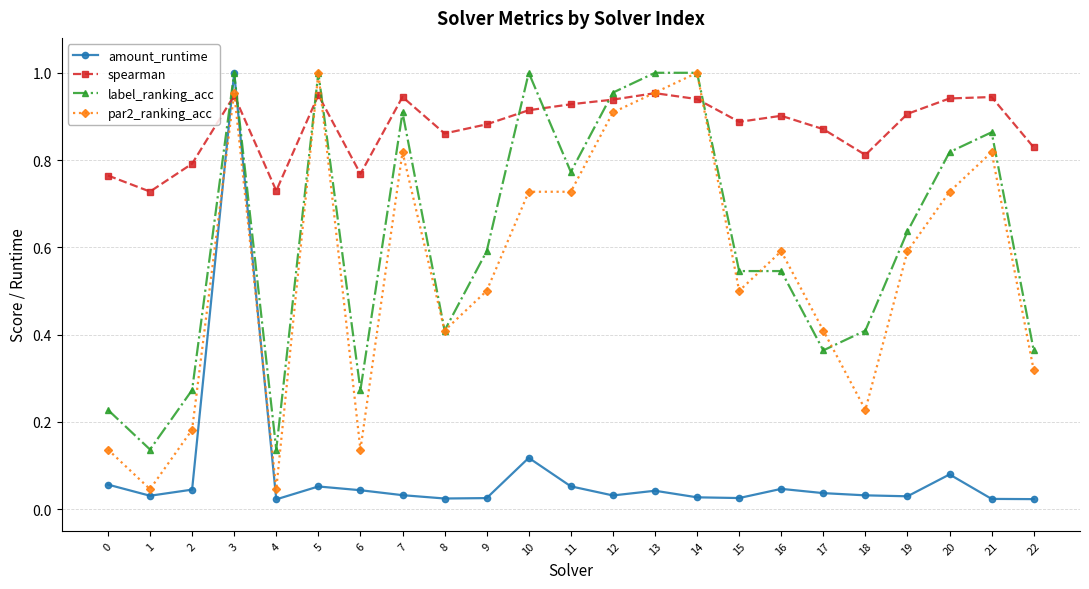

True or false: spearman has a value of 0.3 at 13.

False